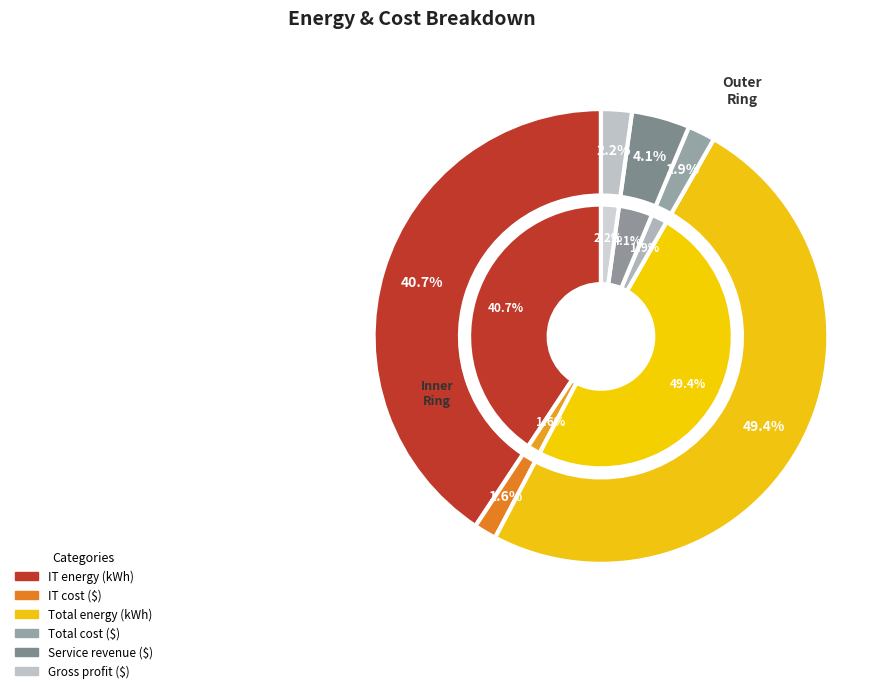

Is Total cost ($) the majority of the pie?

No